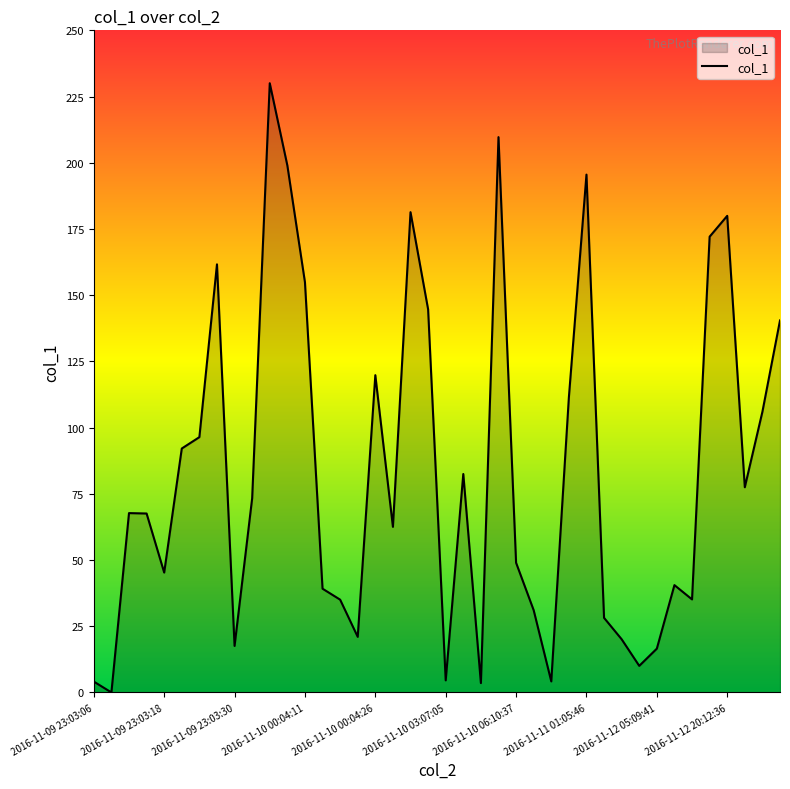

How many interior local valleys (lower than both neighbors) does the data have?

11